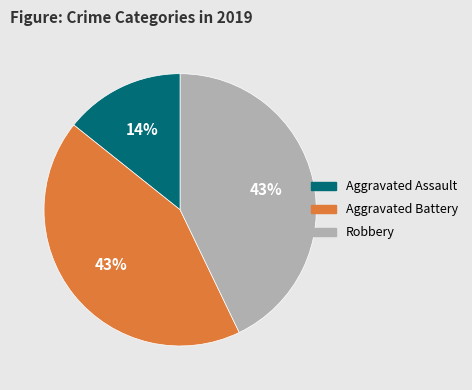

Which slice is the smallest?

Aggravated Assault